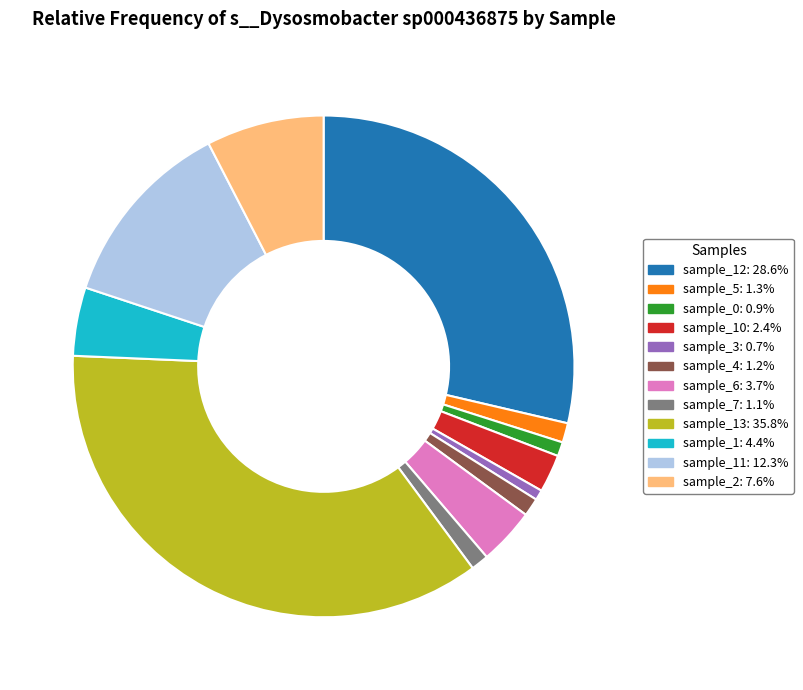

Is there a majority slice in this chart?

No